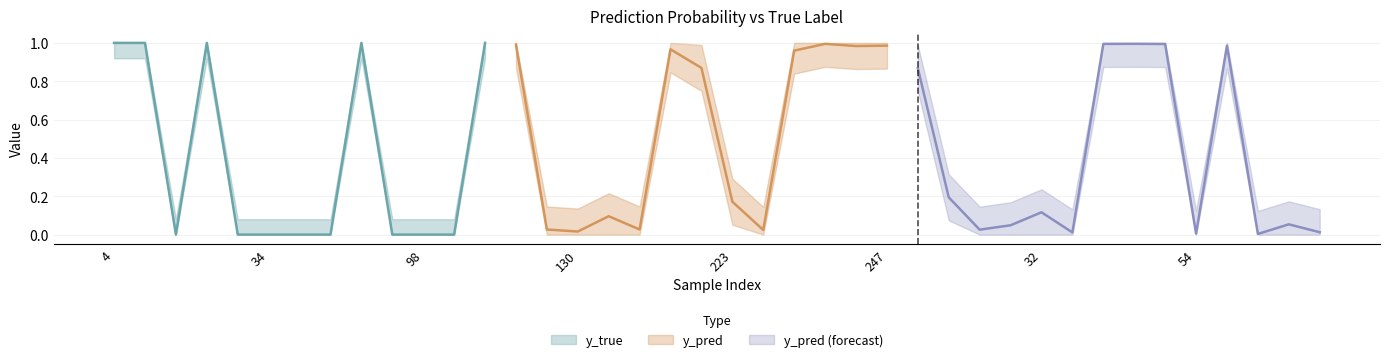

How many interior local peaks does the y_true series have?

3